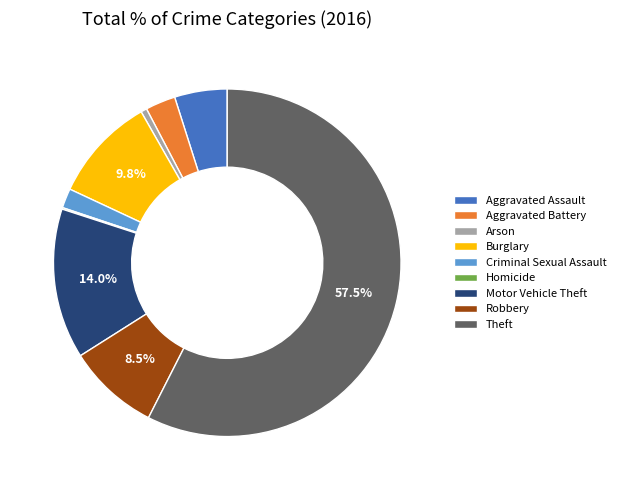

Which has a higher value, Robbery or Arson?

Robbery